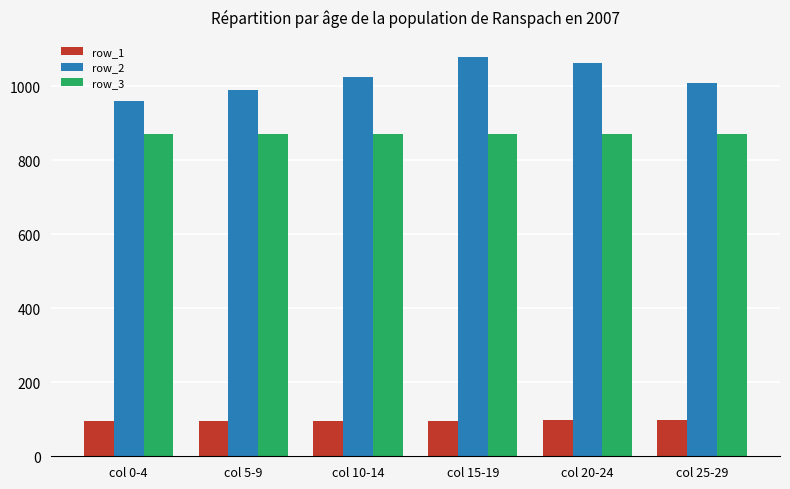

How many bars are there in total?

18